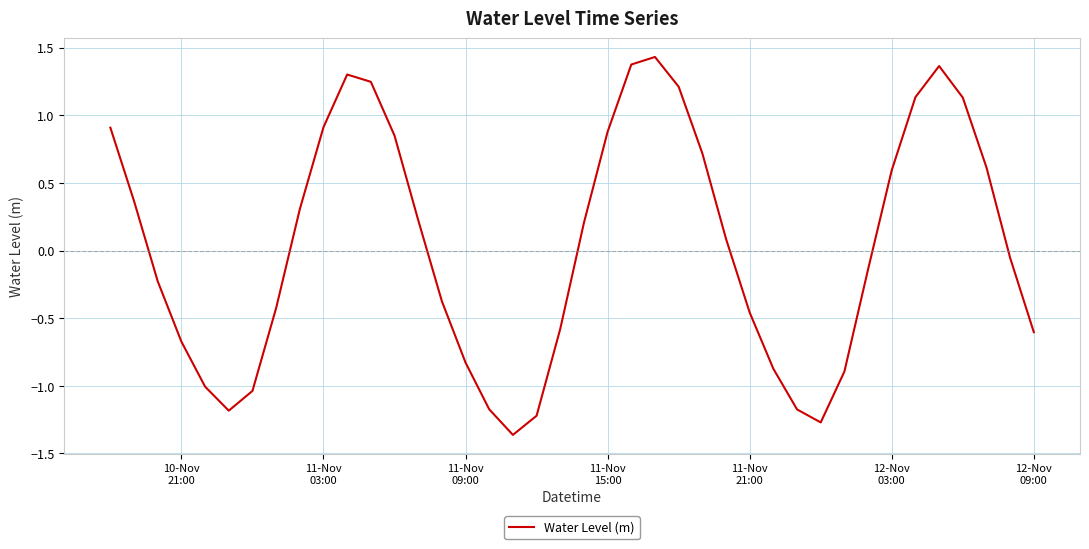

Does the chart have visible grid lines?

Yes